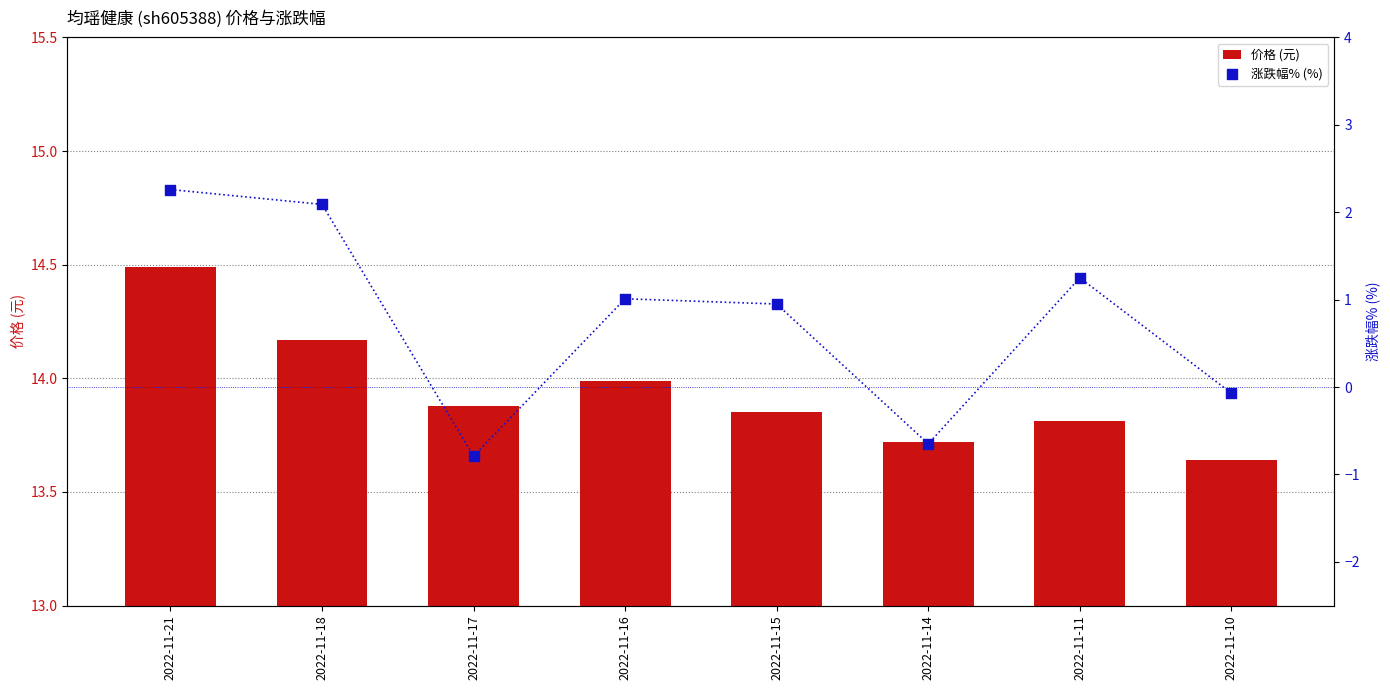

Is the value of 涨跌幅% (%) at 2022-11-18 greater than the value of 价格 (元) at 2022-11-16?

No